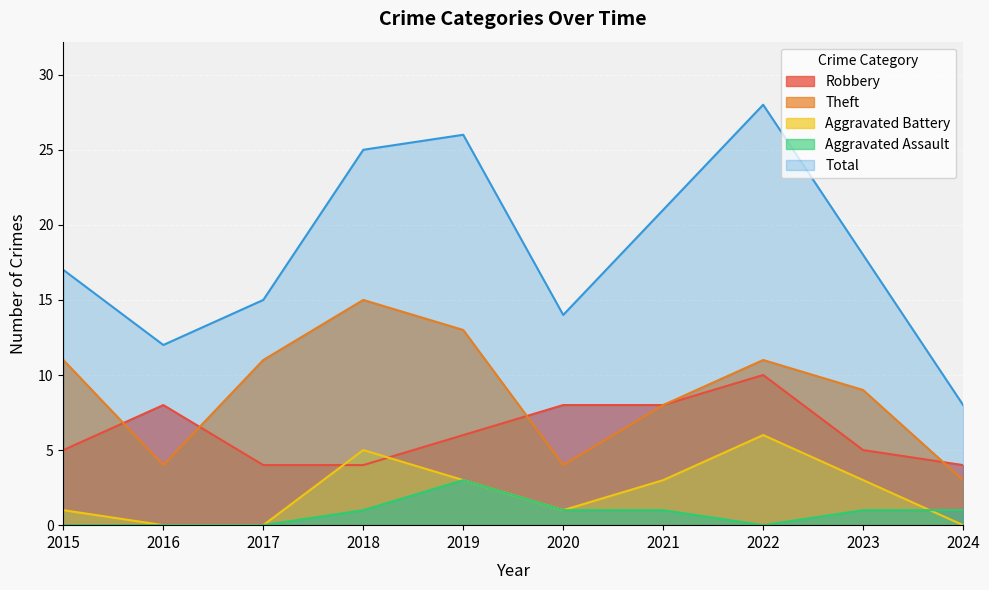

Does the chart display data point markers on the line(s)?

No